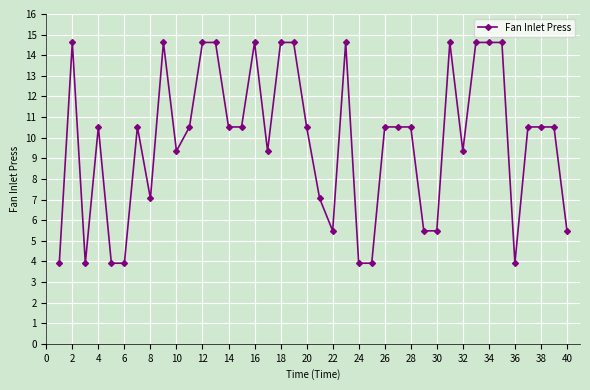

What is the sum of all values?

393.1